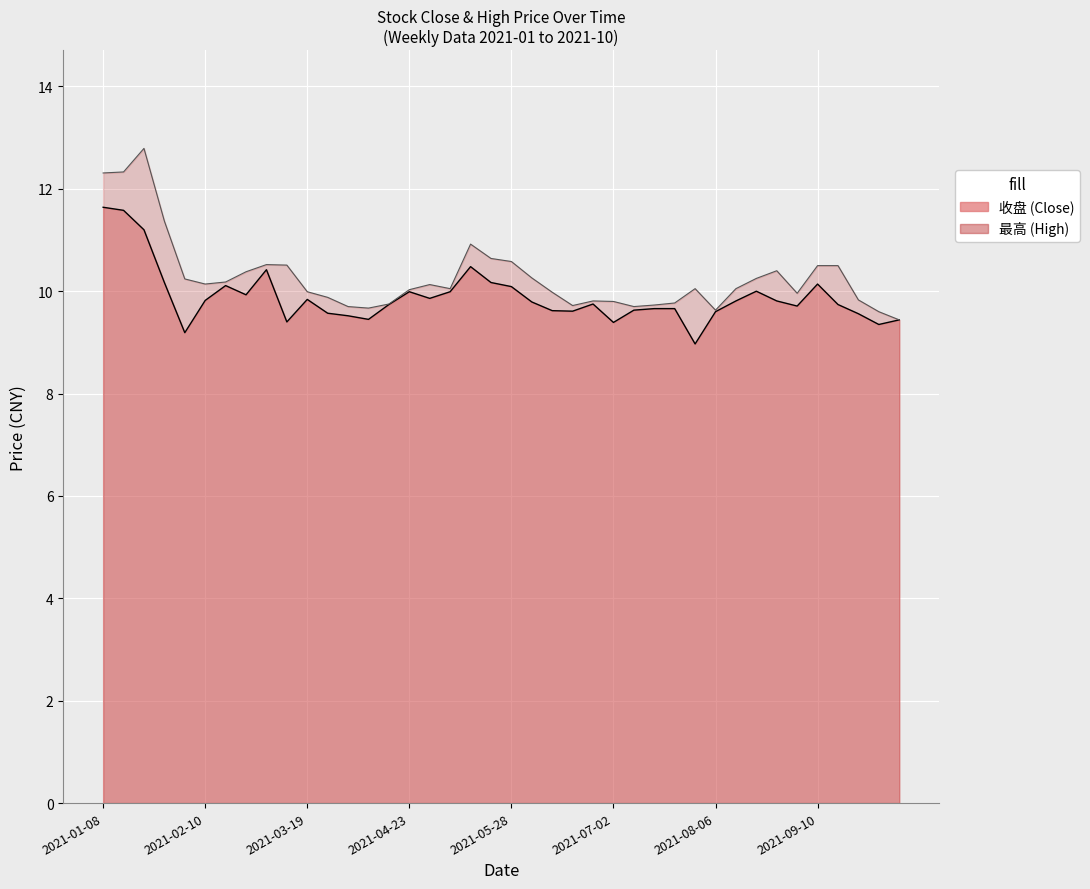

What is the difference between the 最高 values at 2021-02-10 and 2021-10-08?

0.7